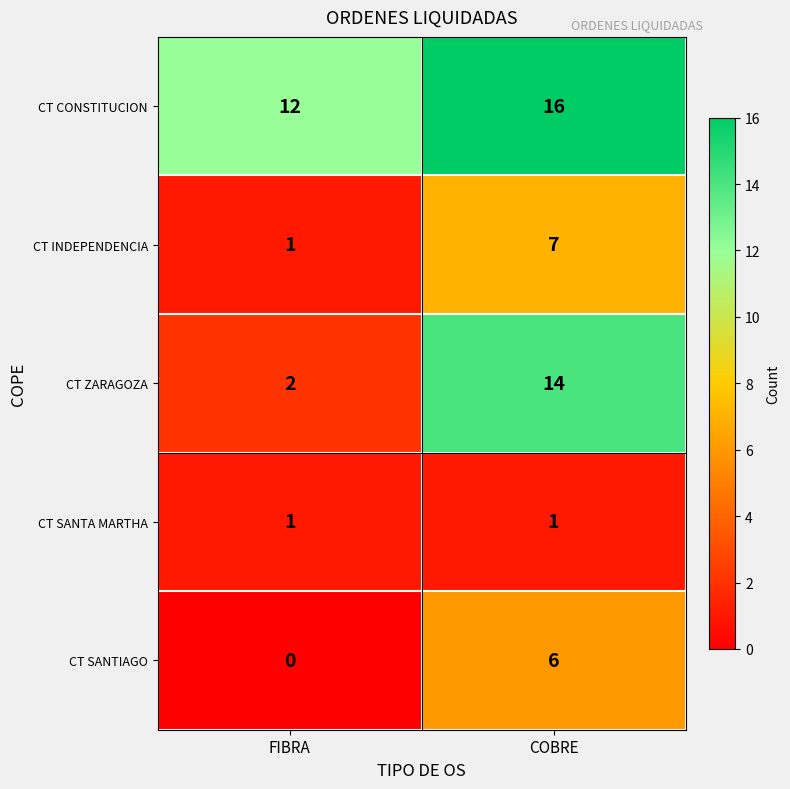

What is the spread (max minus min) of values at FIBRA?

12